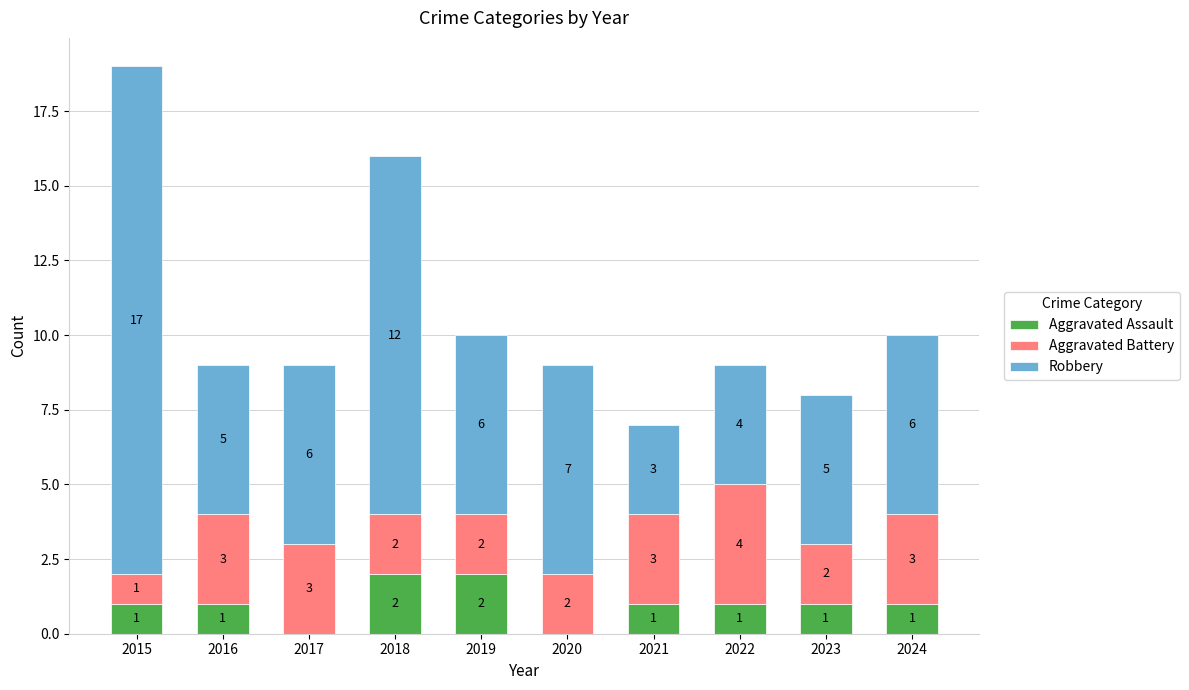

What are all the series names shown in the legend?

Aggravated Assault, Aggravated Battery, Robbery